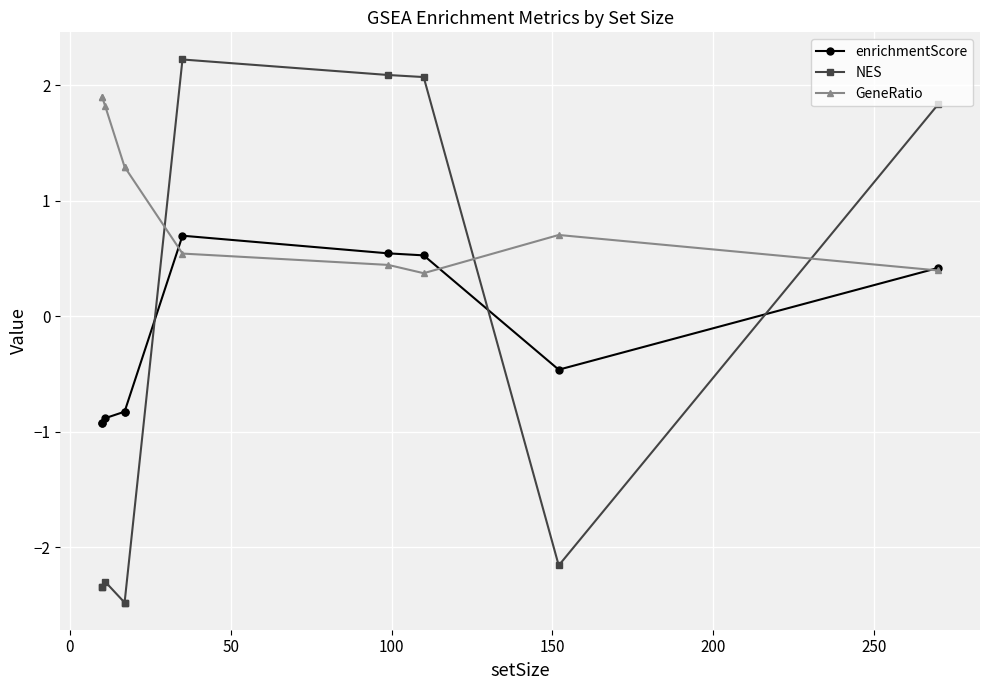

What is the sum of all NES values?

-5.9